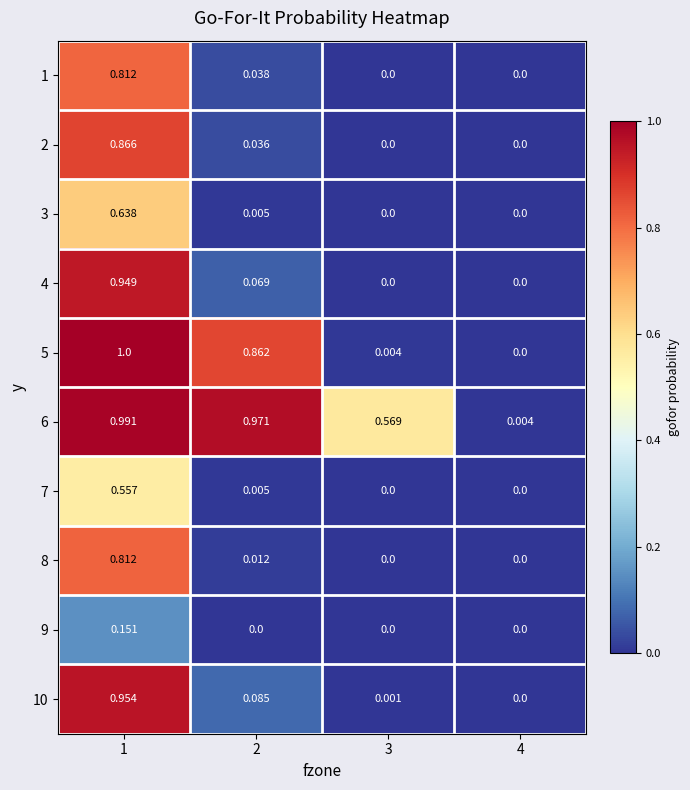

Is the value of 1 at 3 greater than the value of 5 at 1?

No